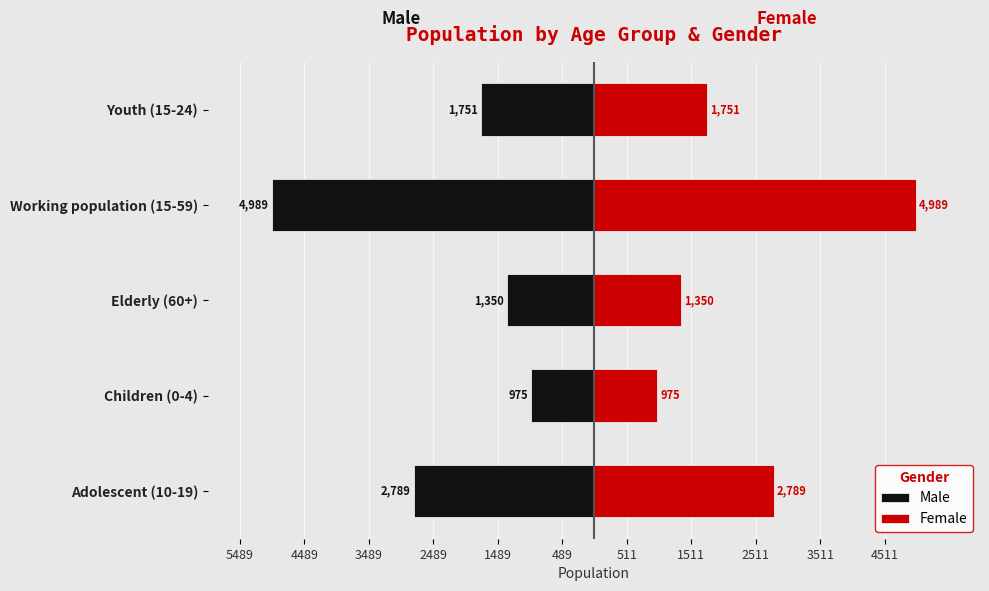

Reading right to left, extract all data points from this chart.

Male: -1751	-4989	-1350	-975	-2789
Female: 1751	4989	1350	975	2789